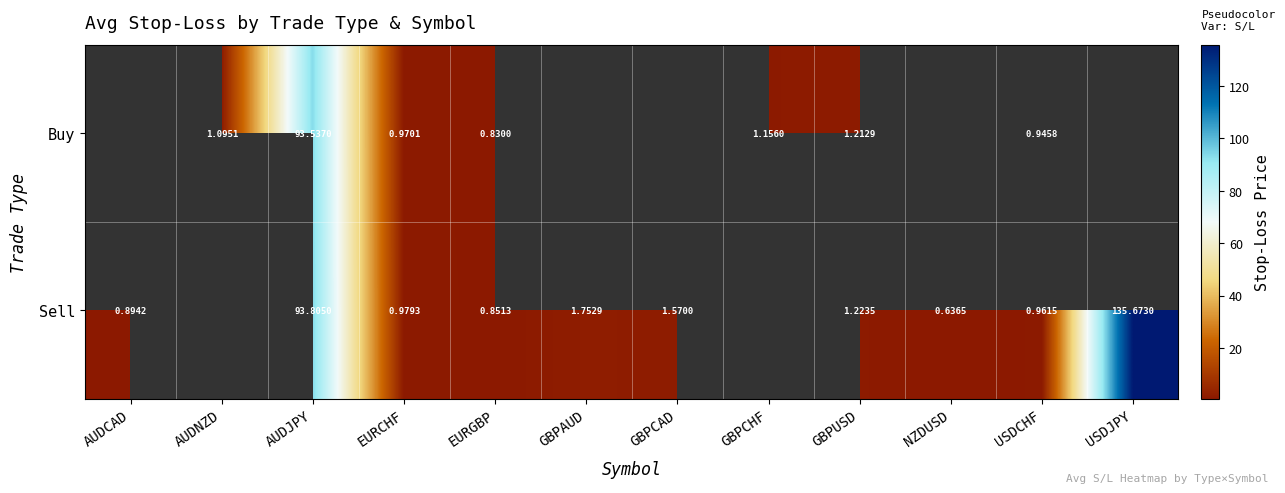

Is it true that Sell equals 1.7 at USDCHF?

False